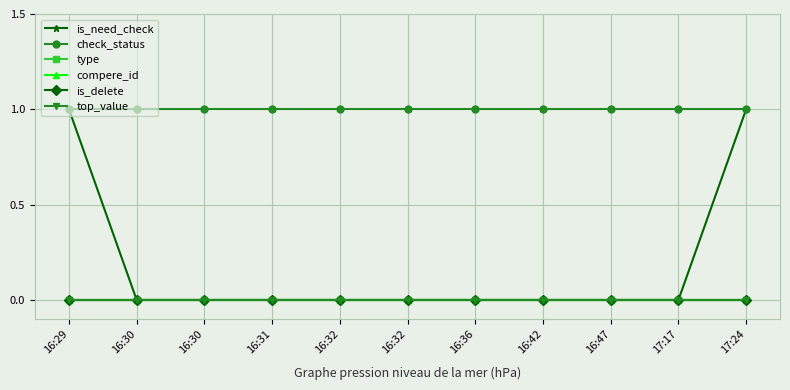

Does the chart display data point markers on the line(s)?

Yes